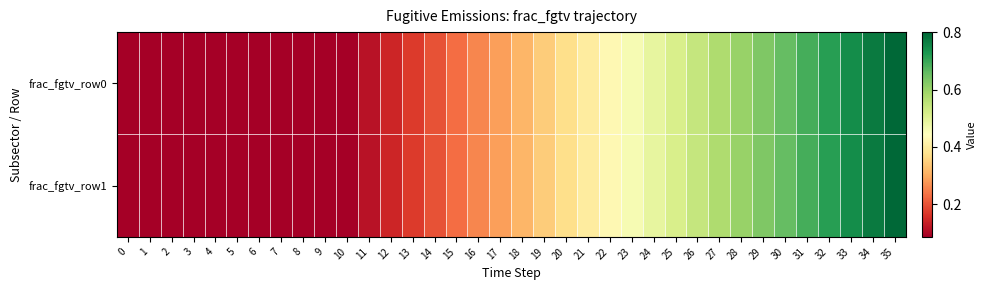

At how many categories does at least one series exceed 0?

36